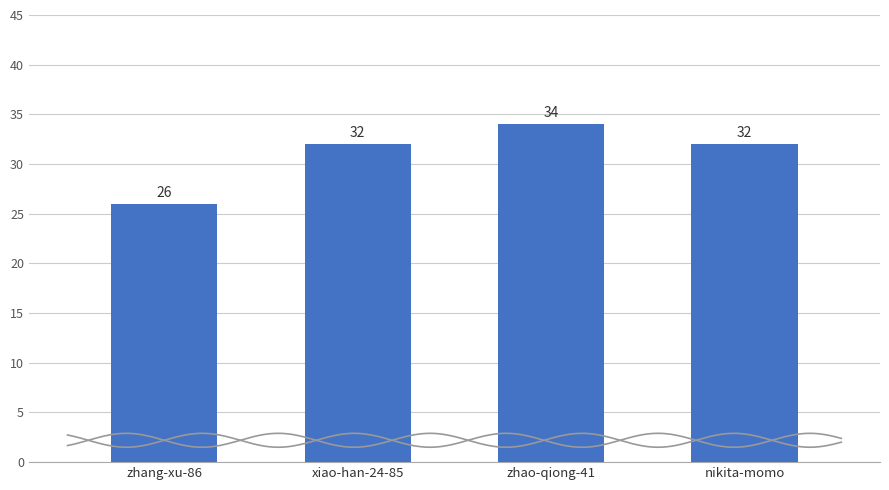

Reading left to right, extract all data points from this chart.

26	32	34	32